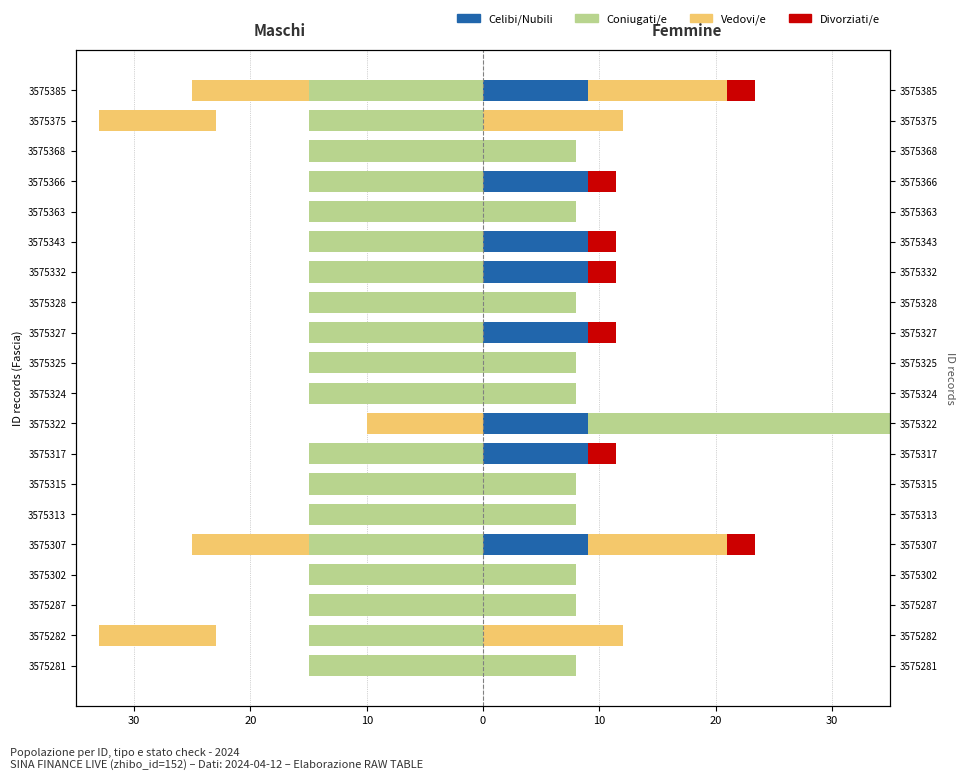

The value of Vedovi/e at 3575302 is -4.7. True or false?

False